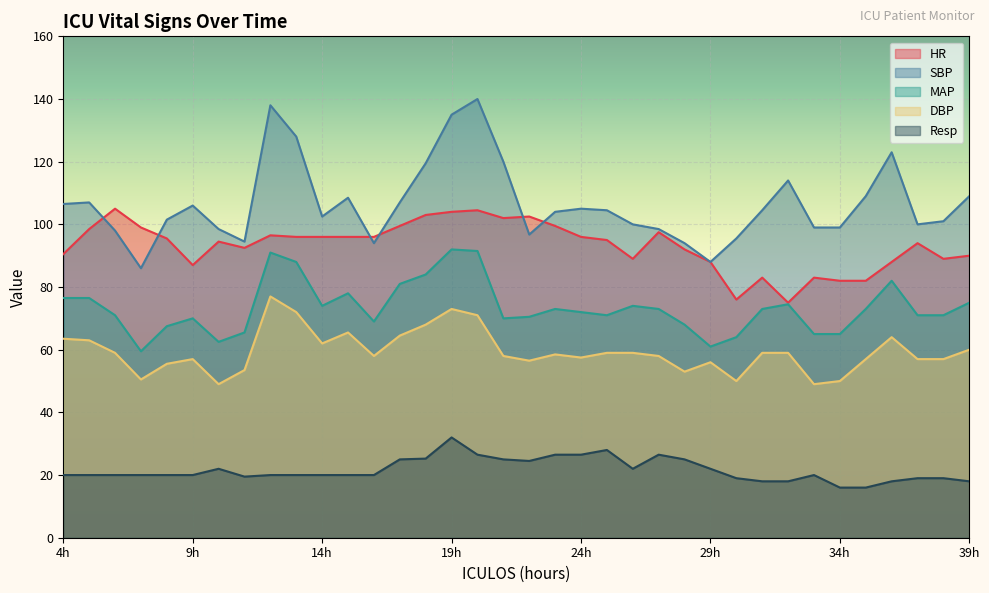

How many data points in HR are less than 95?

17